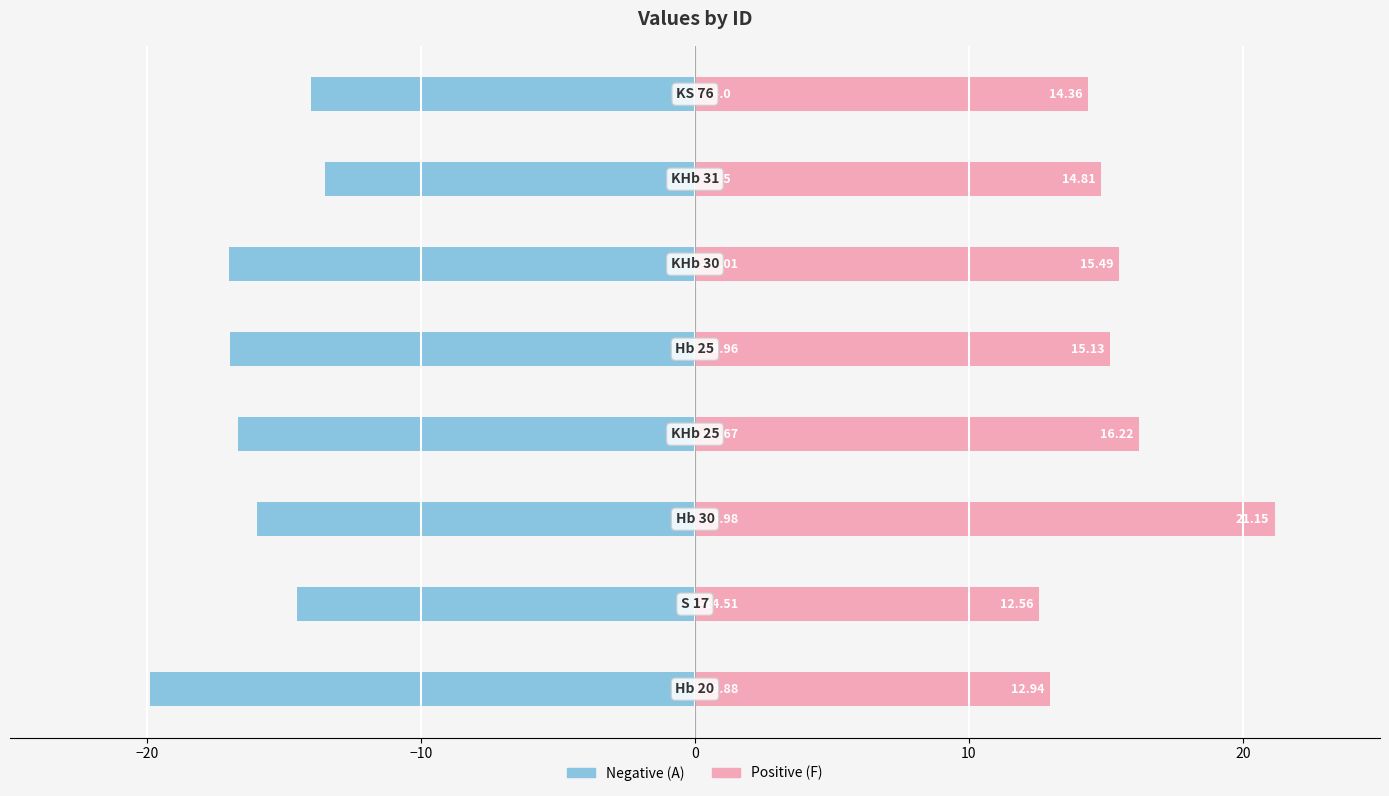

What is the minimum value for A (negative)?

-19.9